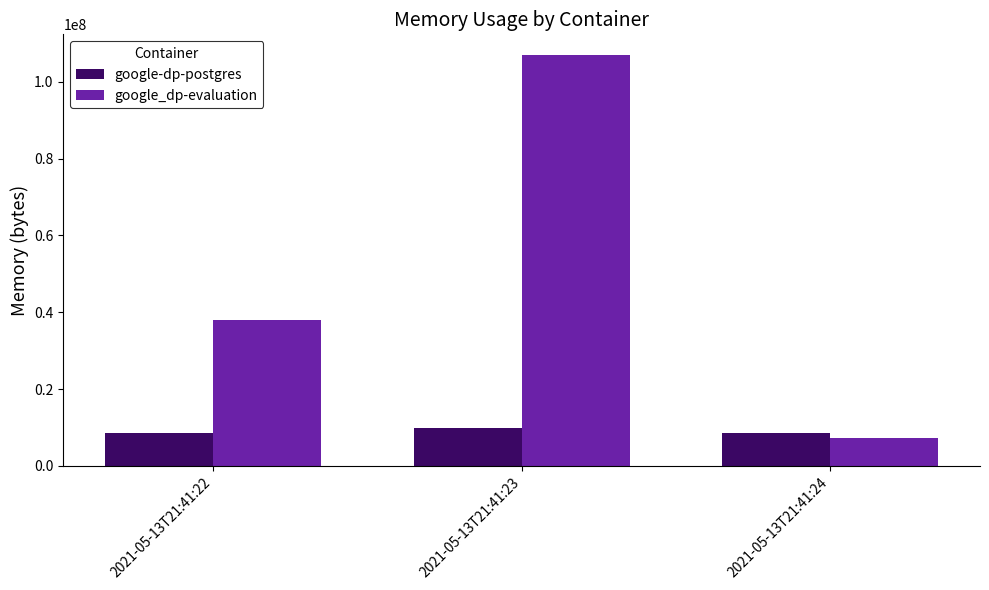

Reading left to right, extract all data points from this chart.

google-dp-postgres: 2021-05-13T21:41:22=8458240	2021-05-13T21:41:23=9916416	2021-05-13T21:41:24=8458240
google_dp-evaluation: 2021-05-13T21:41:22=37855232	2021-05-13T21:41:23=107012096	2021-05-13T21:41:24=7323648